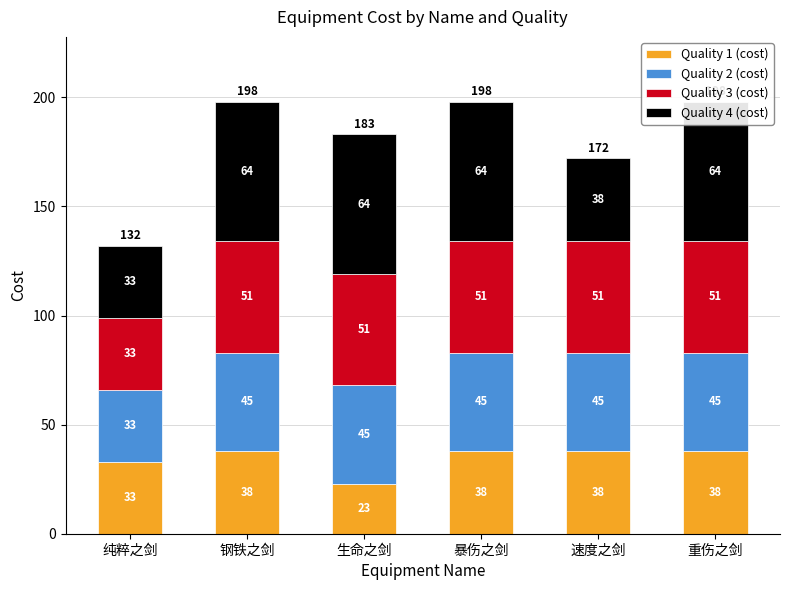

Does the chart contain any negative values?

No